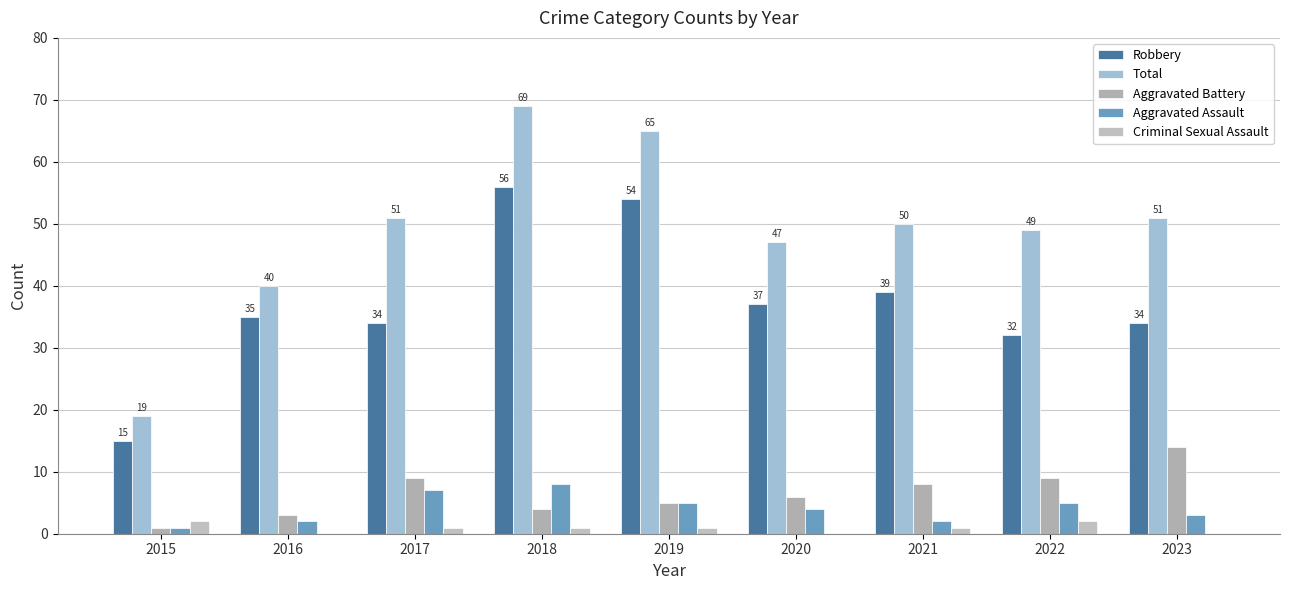

How many series are shown in this chart?

5